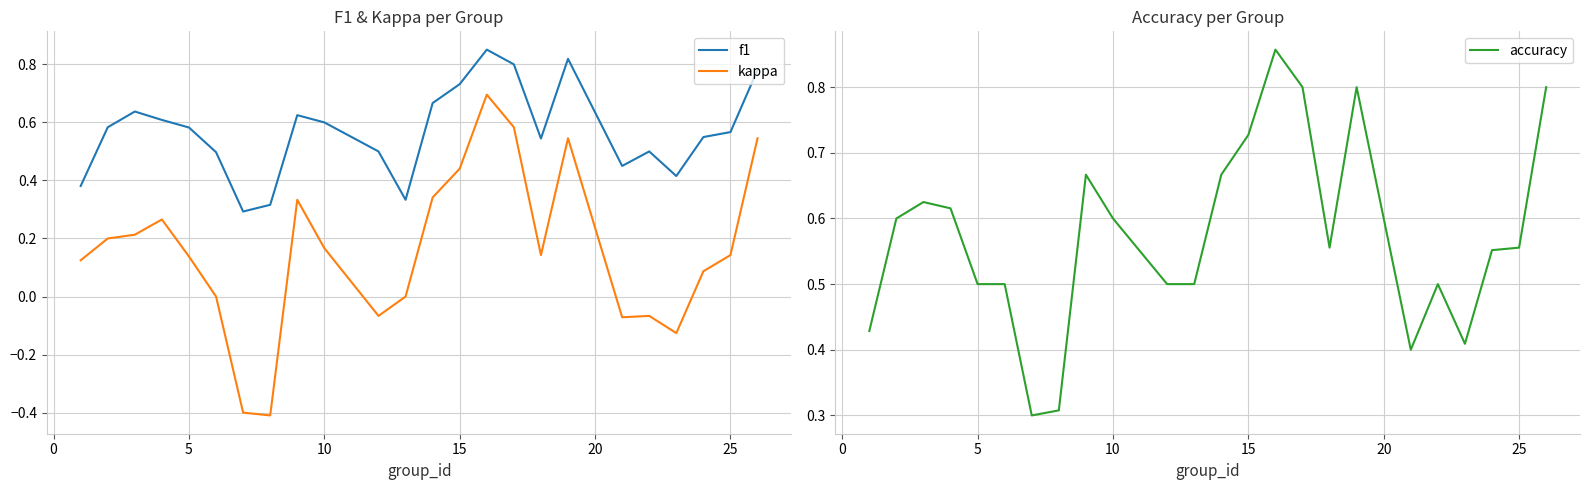

What is the sum of all kappa values?

3.8